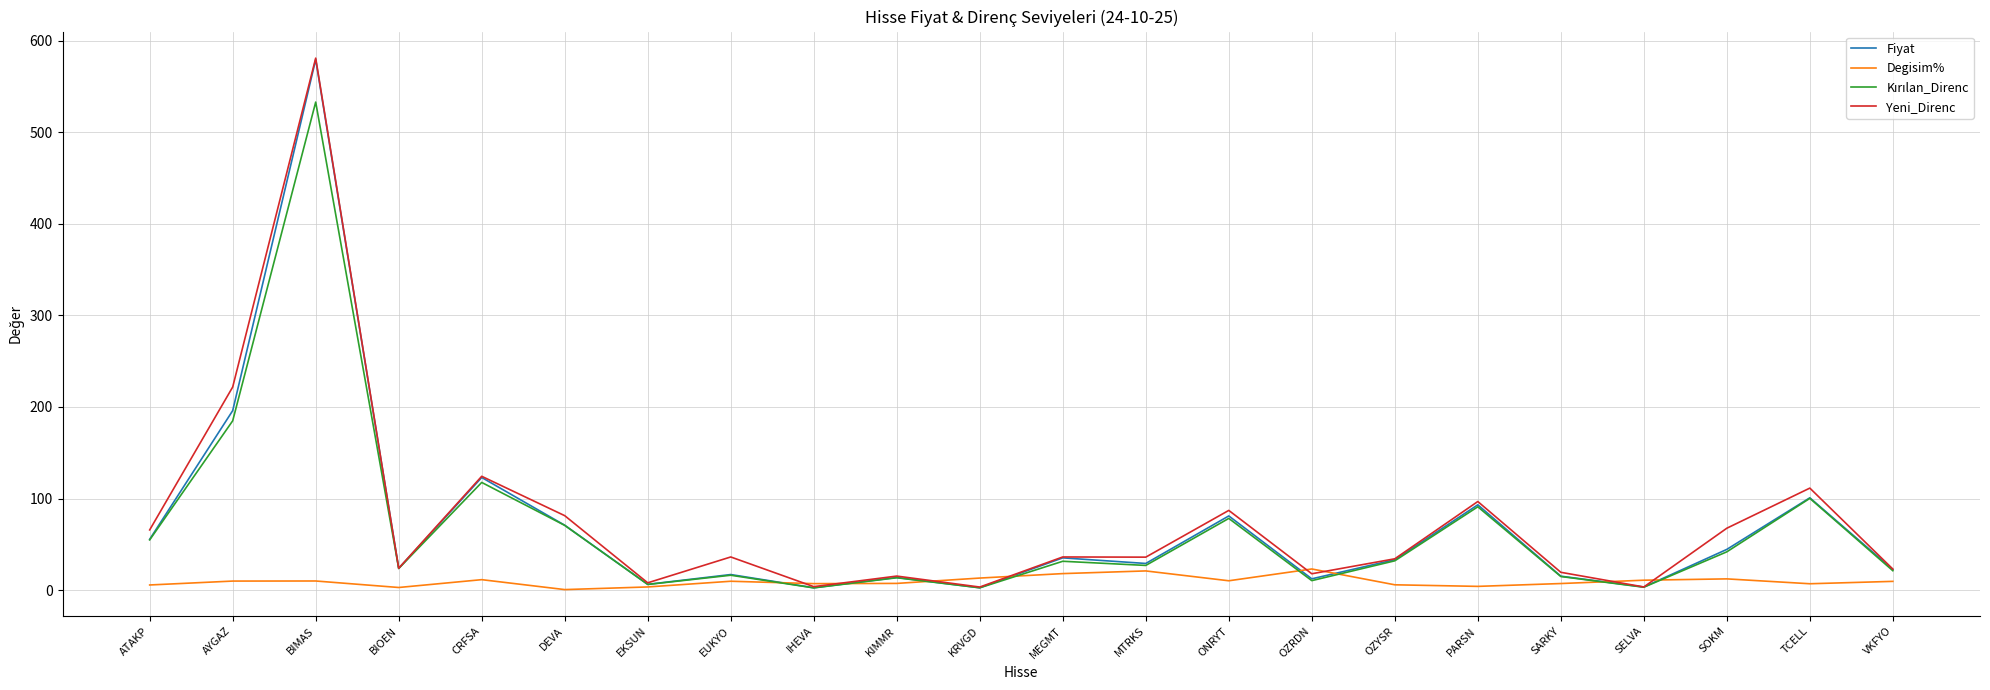

Between EUKYO and ONRYT, which series saw the biggest shift?

Fiyat